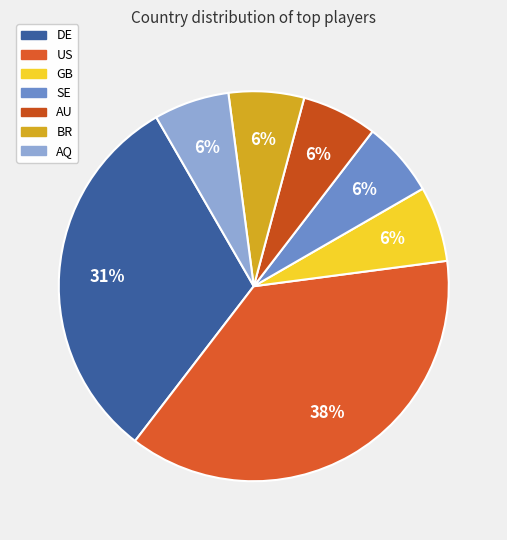

Does BR represent more than half of the total?

No